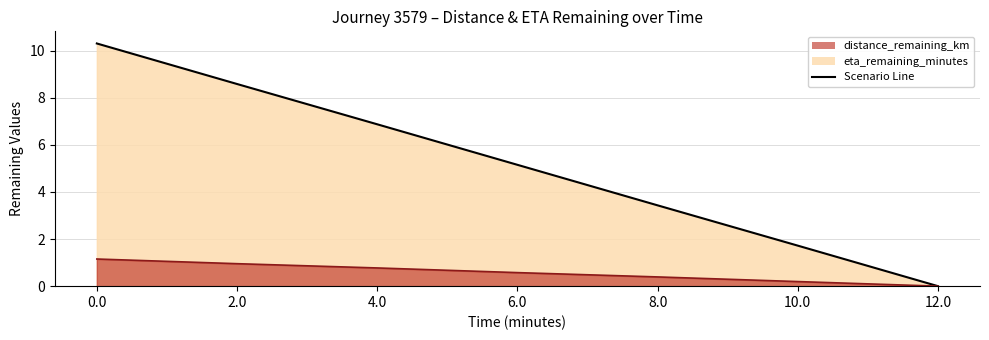

How many values in distance_remaining_km are above zero?

6